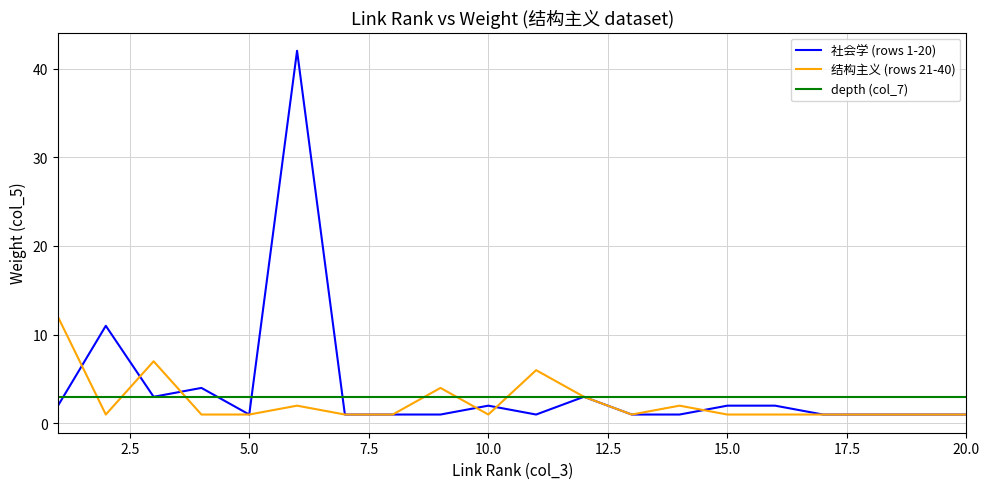

What is the highest value of the 结构主义 (rows 21-40) series?

12